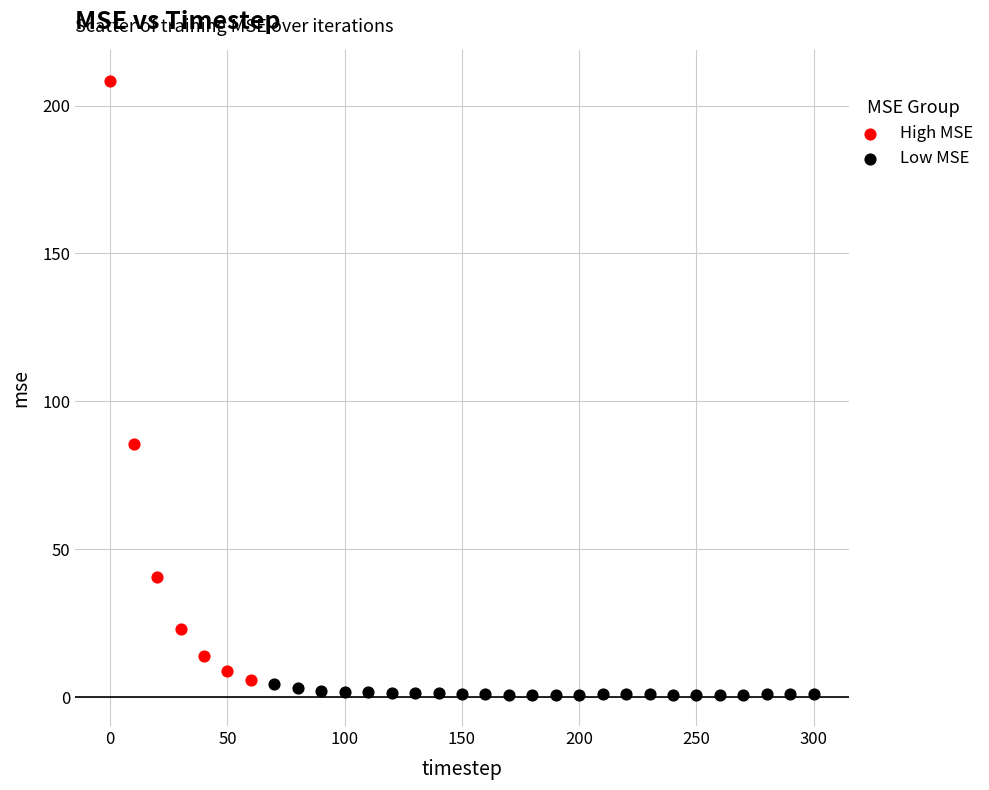

Which series reaches the maximum Y coordinate?

High MSE